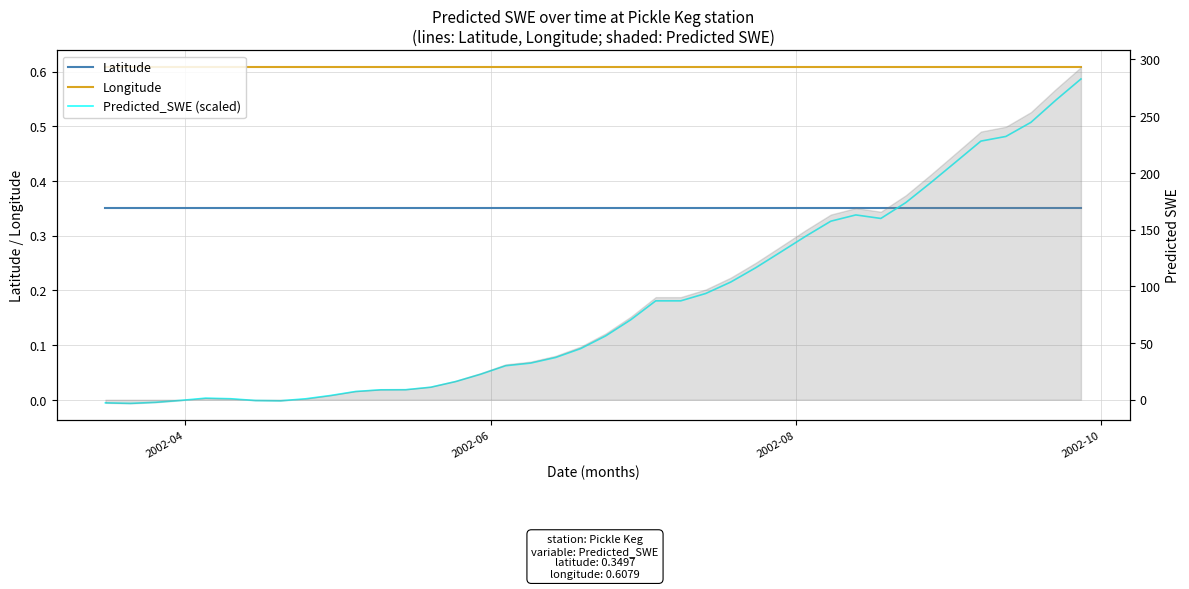

Reading right to left, extract all data points from this chart.

Latitude: 0.3	0.3	0.3	0.3	0.3	0.3	0.3	0.3	0.3	0.3	0.3	0.3	0.3	0.3	0.3	0.3	0.3	0.3	0.3	0.3	0.3	0.3	0.3	0.3	0.3	0.3	0.3	0.3	0.3	0.3	0.3	0.3	0.3	0.3	0.3	0.3	0.3	0.3	0.3	0.3
Longitude: 0.6	0.6	0.6	0.6	0.6	0.6	0.6	0.6	0.6	0.6	0.6	0.6	0.6	0.6	0.6	0.6	0.6	0.6	0.6	0.6	0.6	0.6	0.6	0.6	0.6	0.6	0.6	0.6	0.6	0.6	0.6	0.6	0.6	0.6	0.6	0.6	0.6	0.6	0.6	0.6
Predicted_SWE (scaled): 0.6	0.5	0.5	0.5	0.5	0.4	0.4	0.4	0.3	0.3	0.3	0.3	0.3	0.2	0.2	0.2	0.2	0.2	0.1	0.1	0.1	0.1	0.1	0.1	0.0	0.0	0.0	0.0	0.0	0.0	0.0	0.0	-0.0	-0.0	0.0	0.0	-0.0	-0.0	-0.0	-0.0